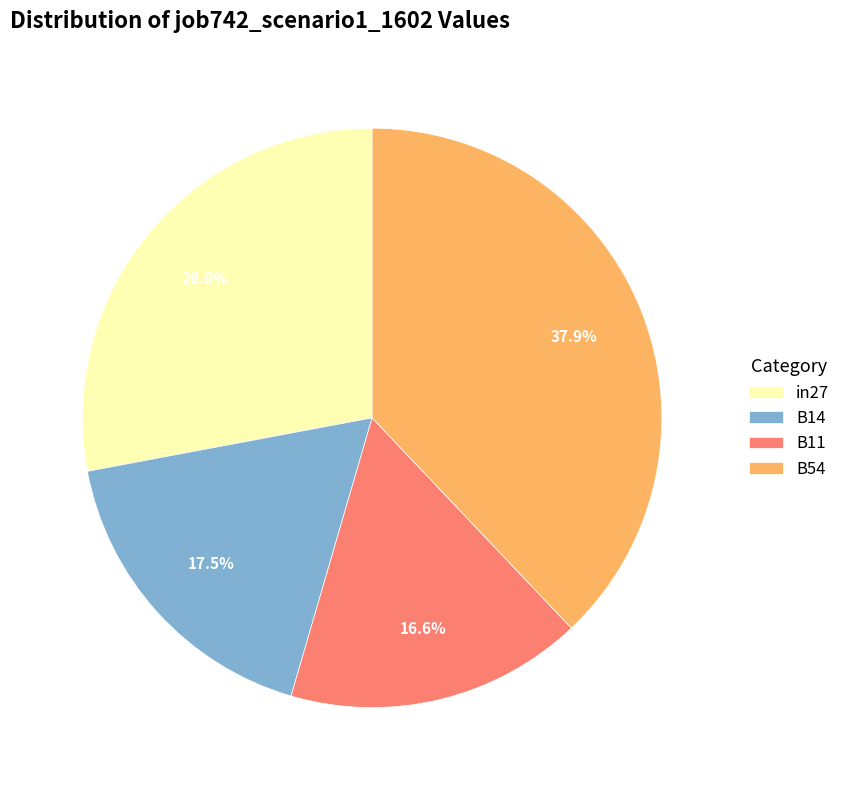

To the nearest percent, what percentage of the pie is in27?

28%